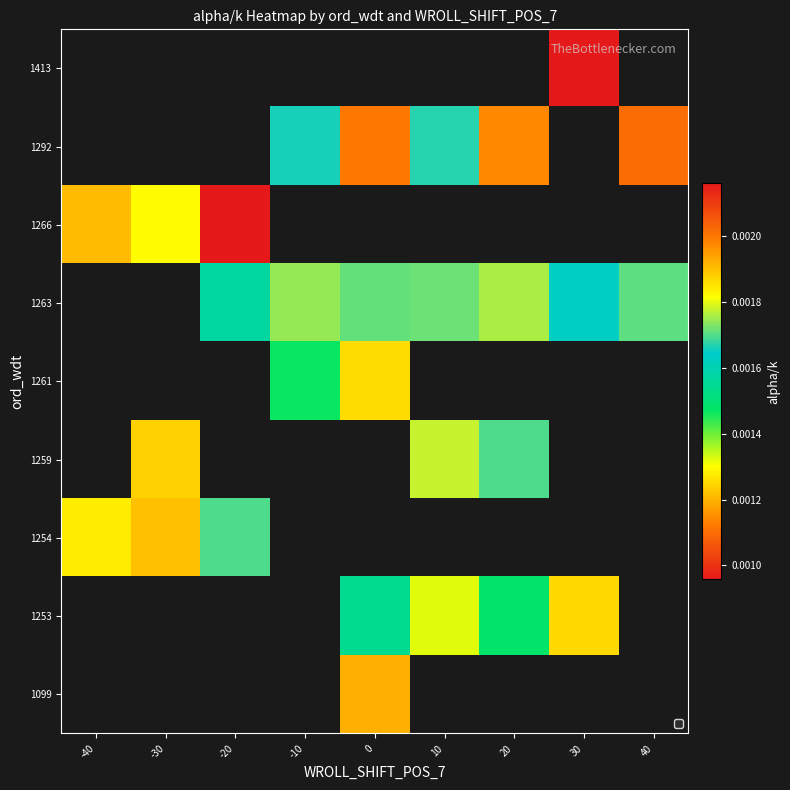

Which has a higher value, 0 or -30?

-30